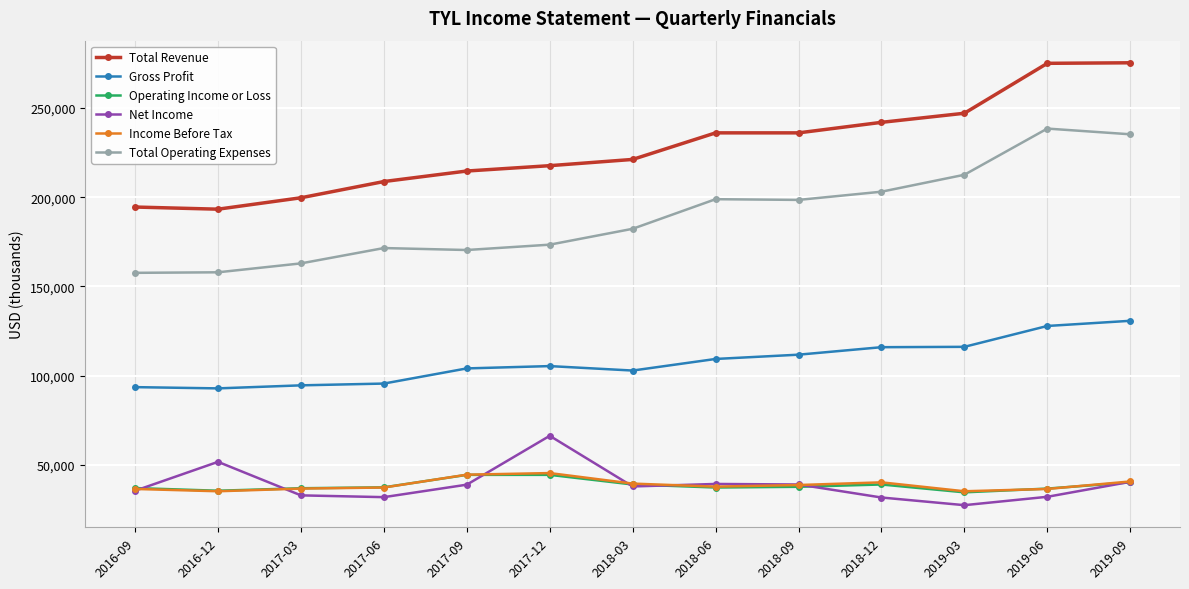

What is the spread (max minus min) of values at 2018-03?

183400